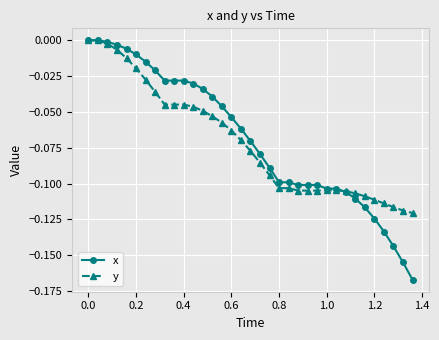

Which series has the widest spread of values?

x